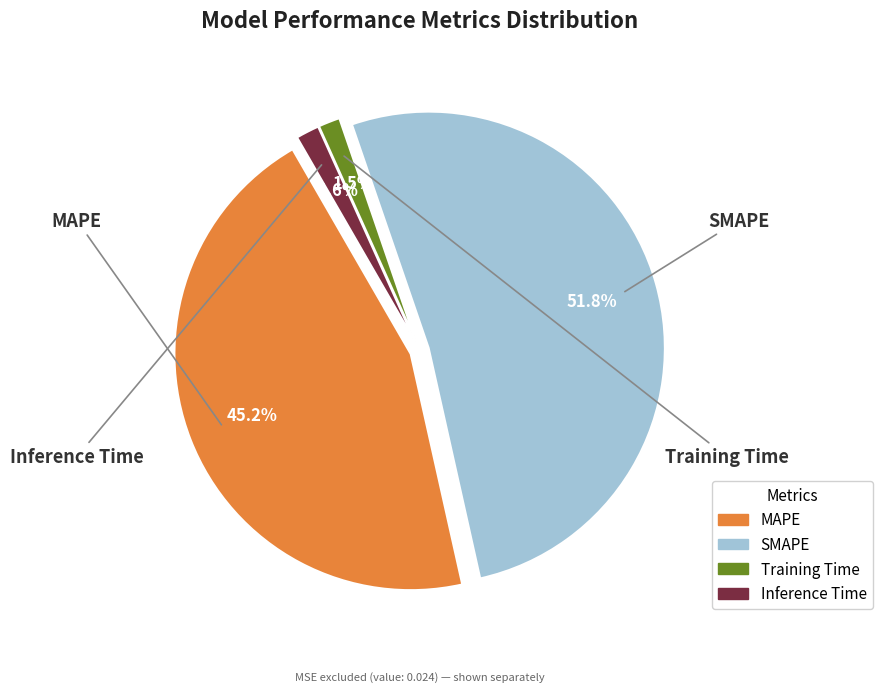

What portion of the pie excludes Inference Time?

98.4%